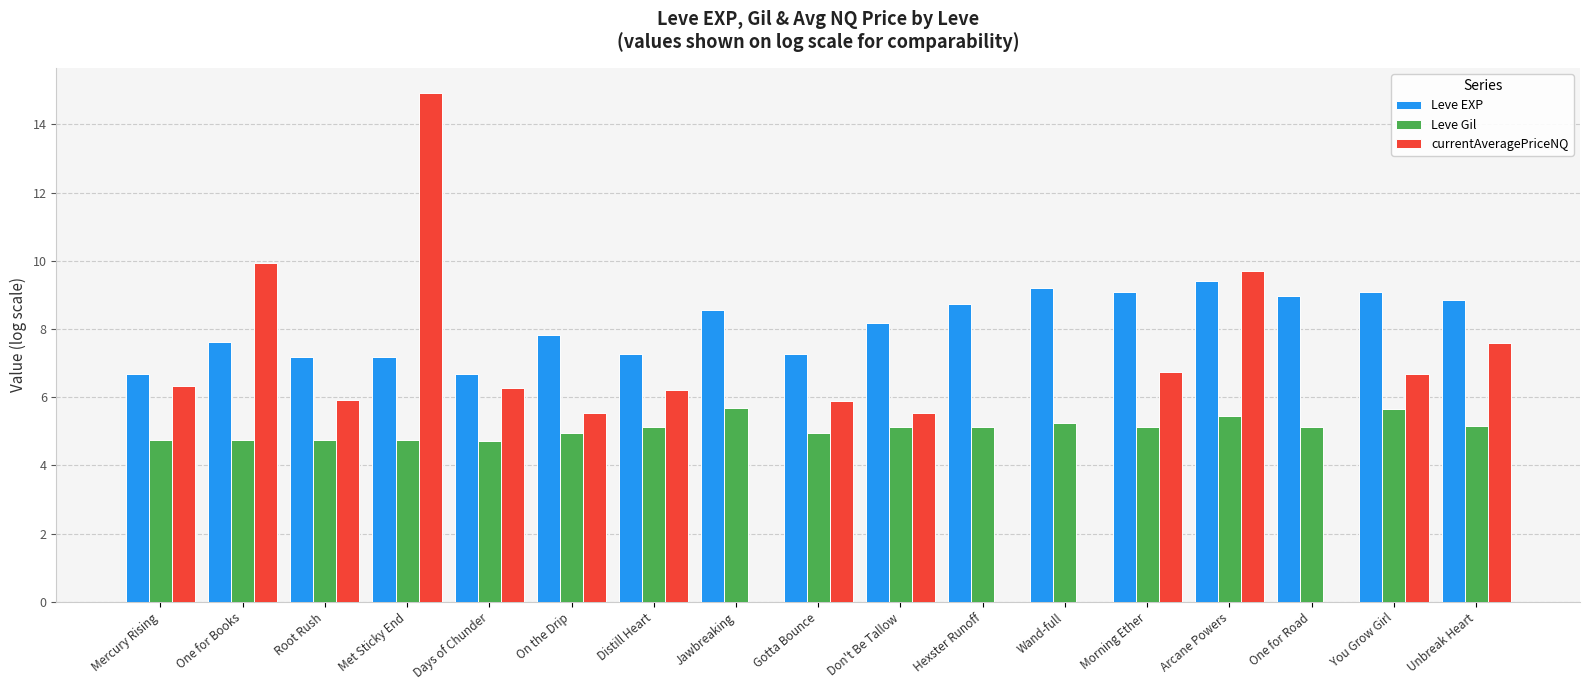

What is the average value of the Leve EXP series?

8.1